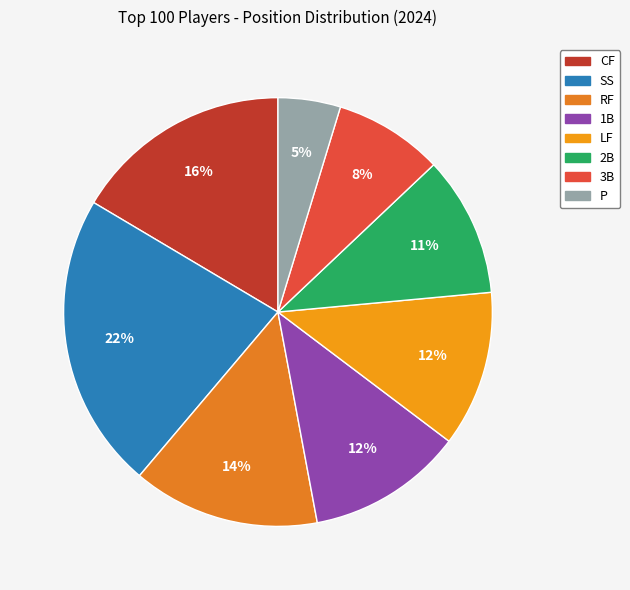

How many segments does this pie chart have?

8